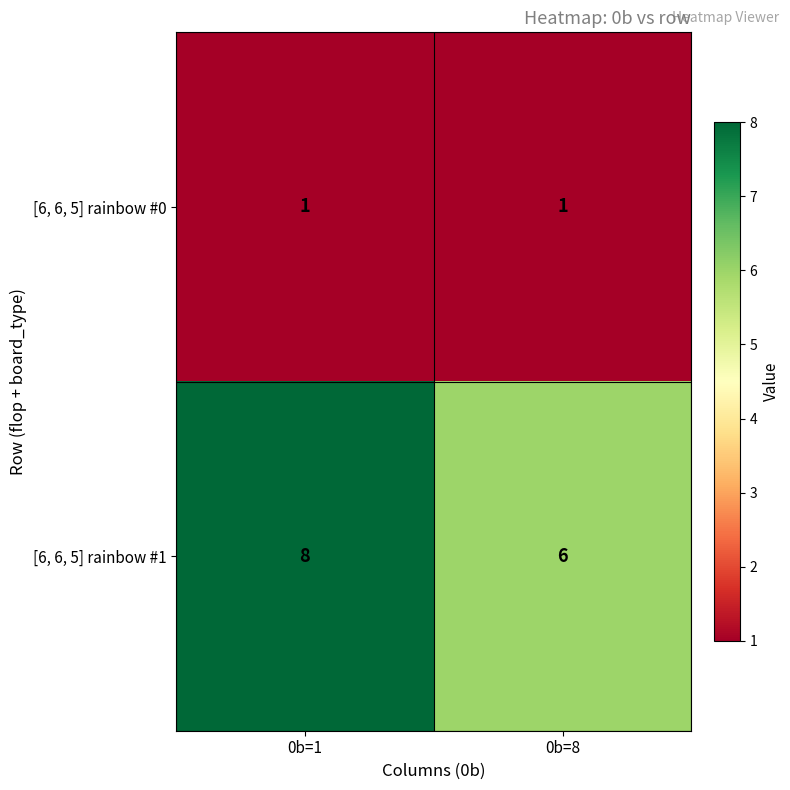

The [6, 6, 5] rainbow #1 series shows 6 at 0b=8. True or false?

True